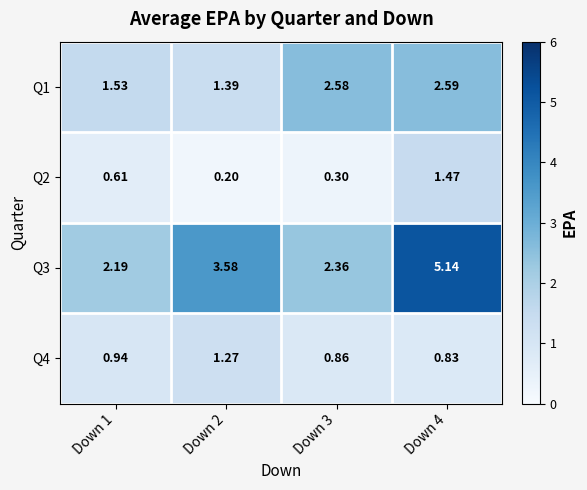

How many categories are shown in the chart?

4